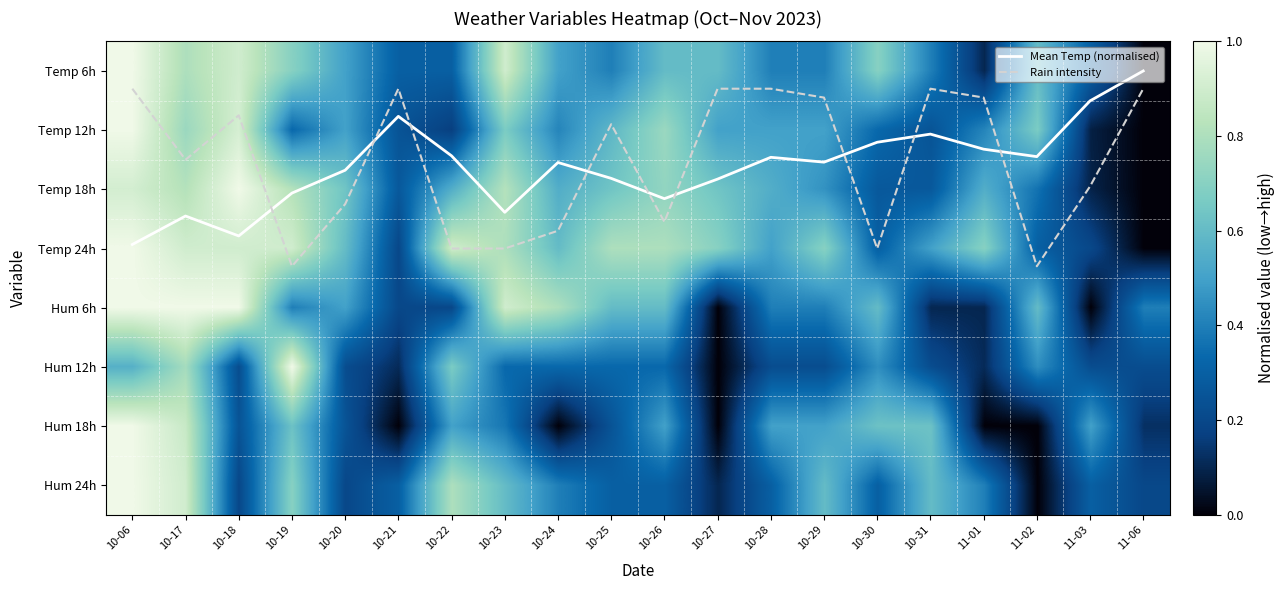

At 10-31, list the series in order from largest to smallest.

Mean Temp (normalised), Hum 18h, Hum 24h, Temp 24h, Temp 6h, Rain intensity, Temp 18h, Temp 12h, Hum 12h, Hum 6h